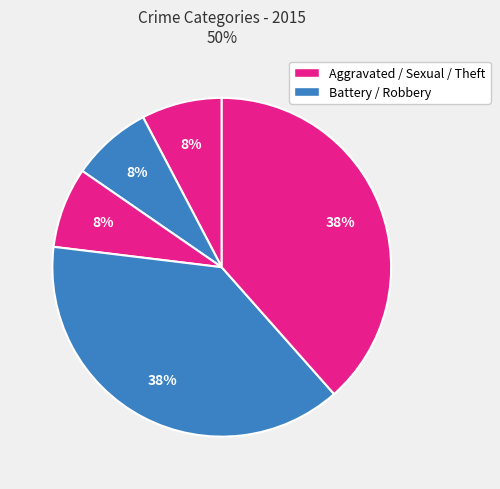

How many segments does this pie chart have?

5